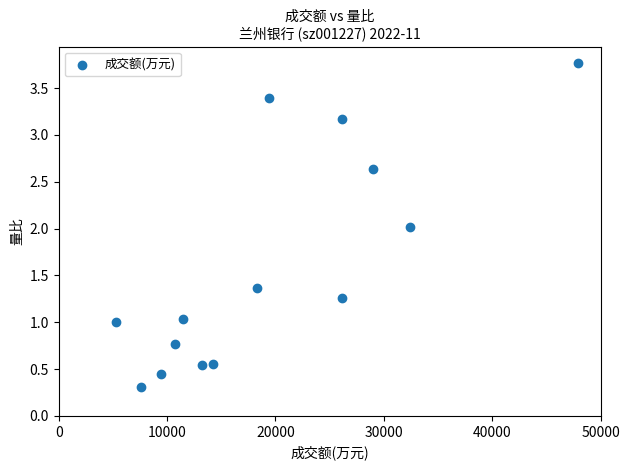

What is the range of X values (max minus min)?

42657.0